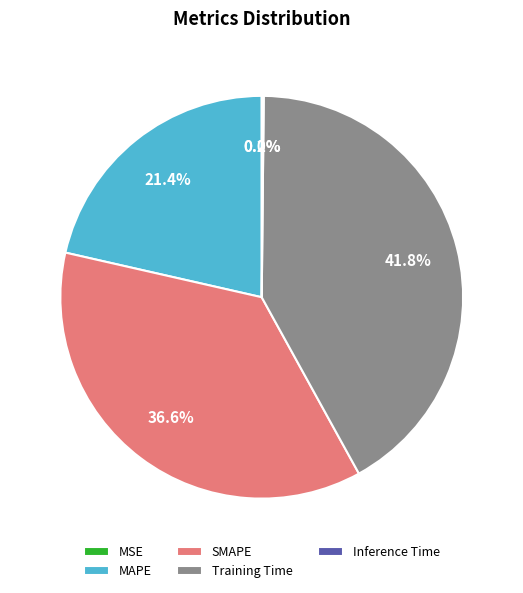

What is the ratio of the value at Training Time to the value at SMAPE?

1.1